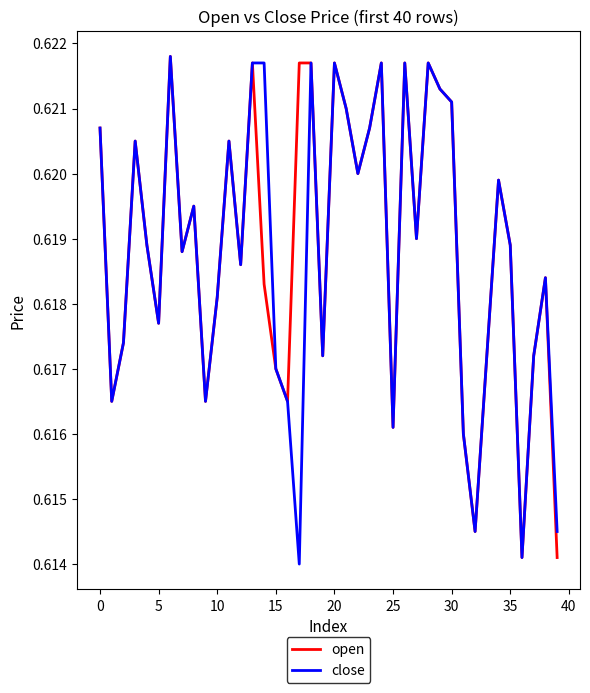

At which label is open closest to 0?

36